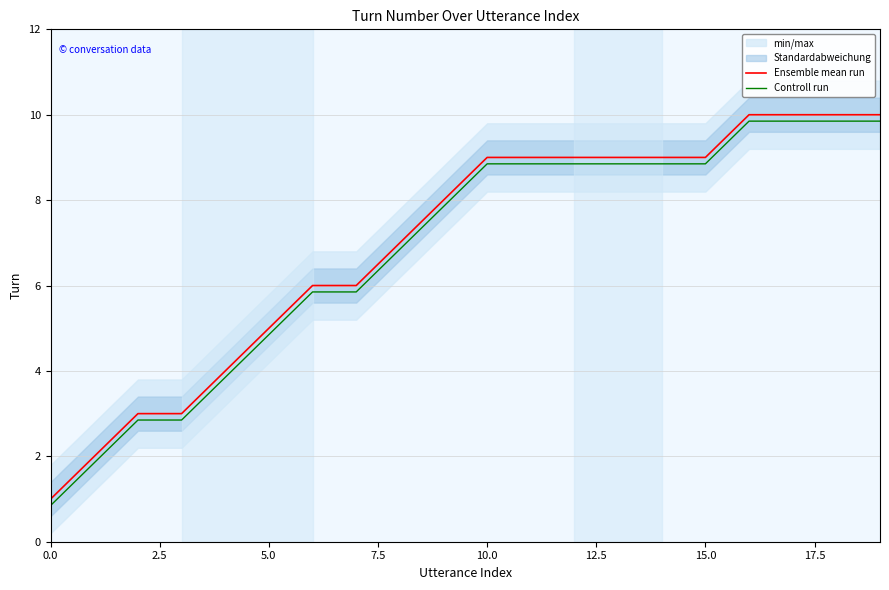

True or false: Ensemble mean run has more than 2 interior local peaks.

False